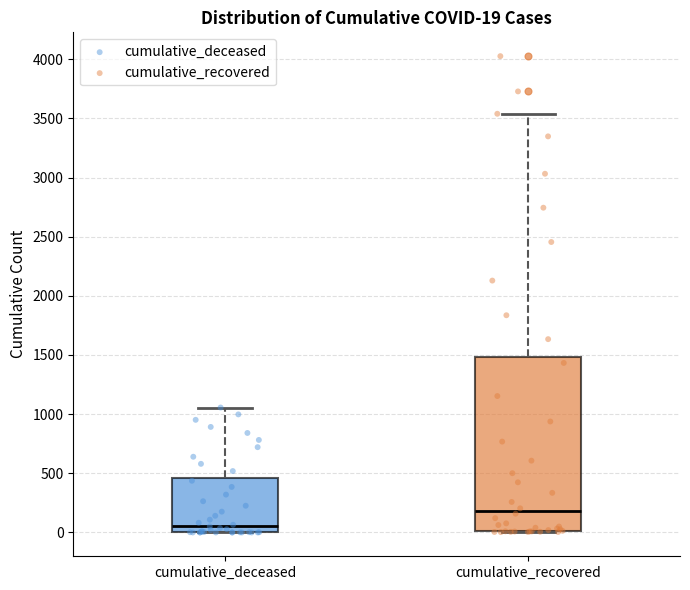

Which box is the tallest, from its lower edge to its upper edge?

cumulative_recovered